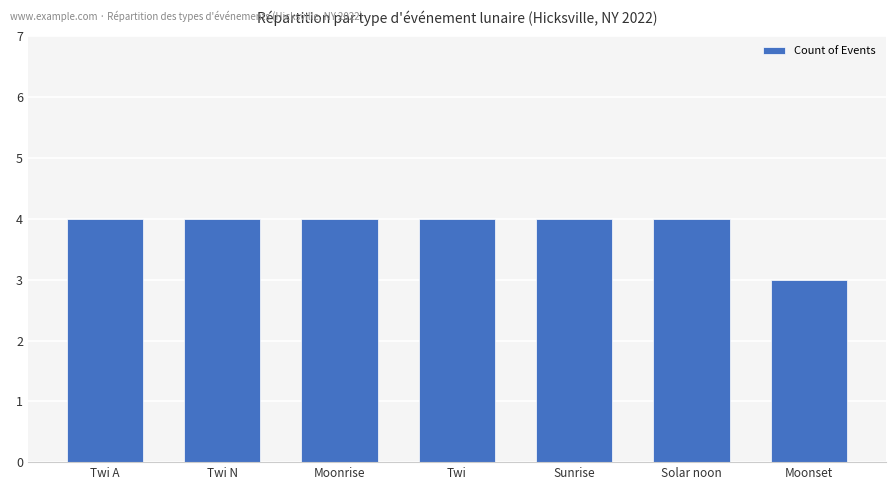

What is the label of the 2nd bar from the right?

Solar noon